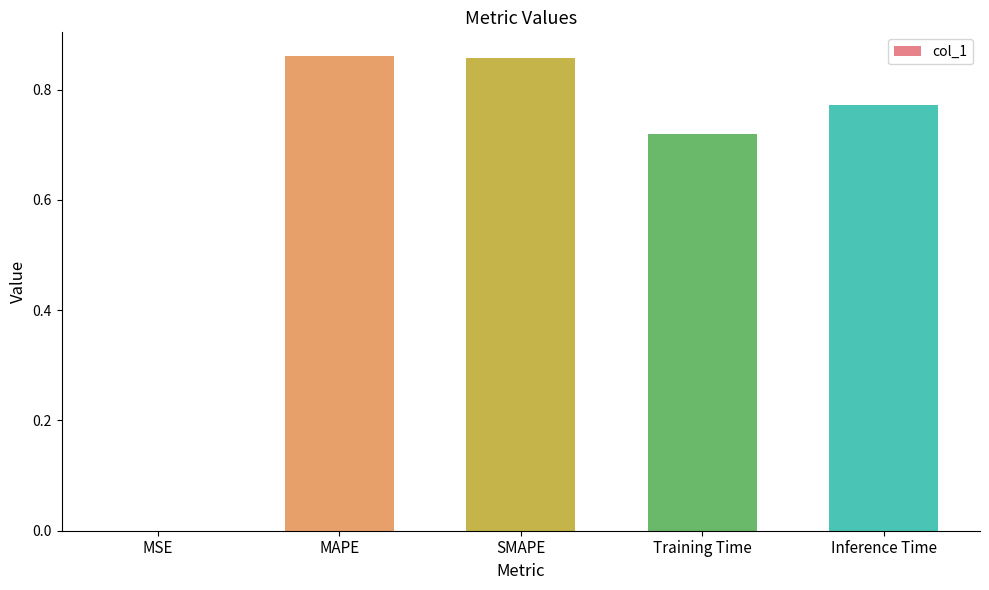

Are the bars horizontal?

No